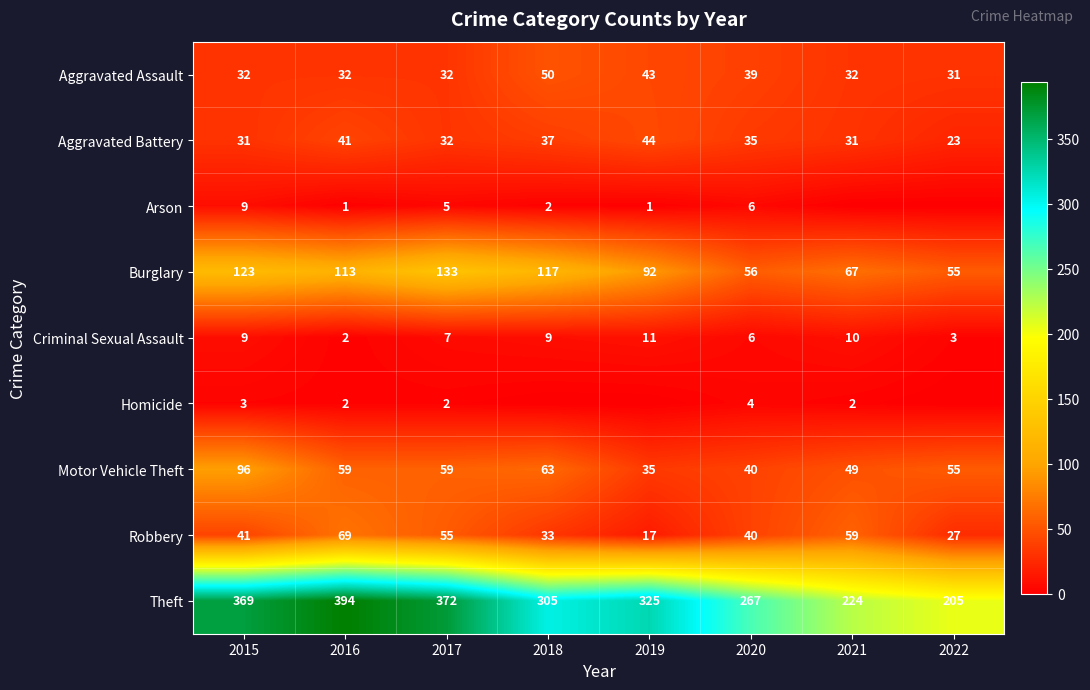

What is the total value across all series at 2016?

713